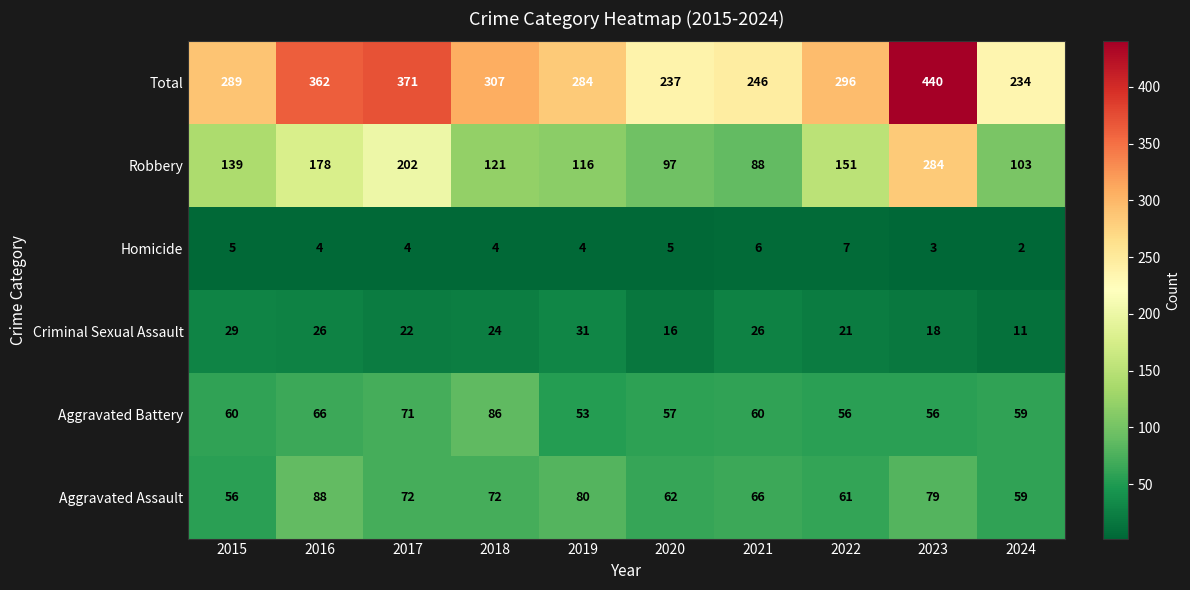

How many values in the Homicide series are below 4?

2